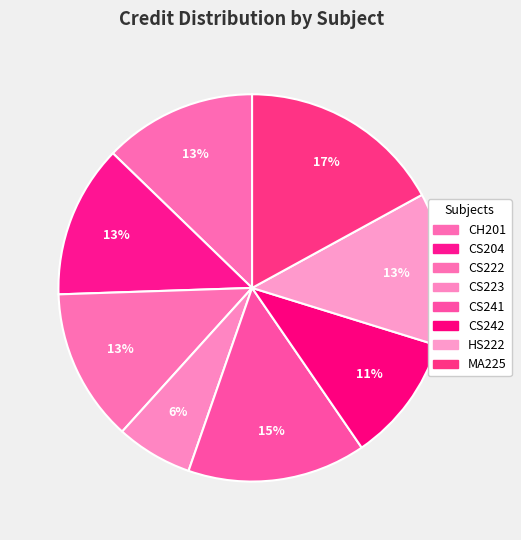

Does CH201 account for over 50% of the chart?

No